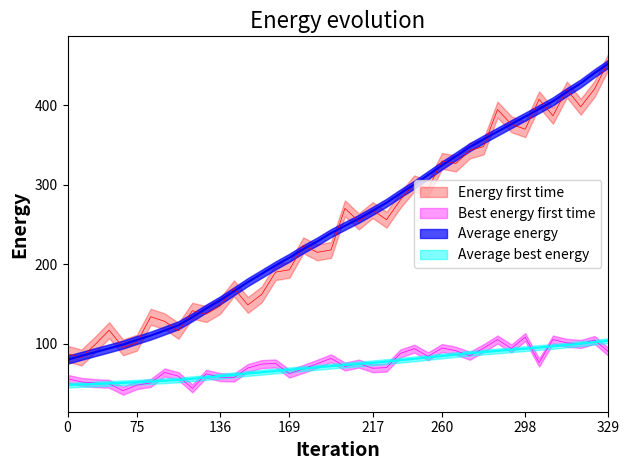

True or false: x has more than 1 interior local peaks.

False